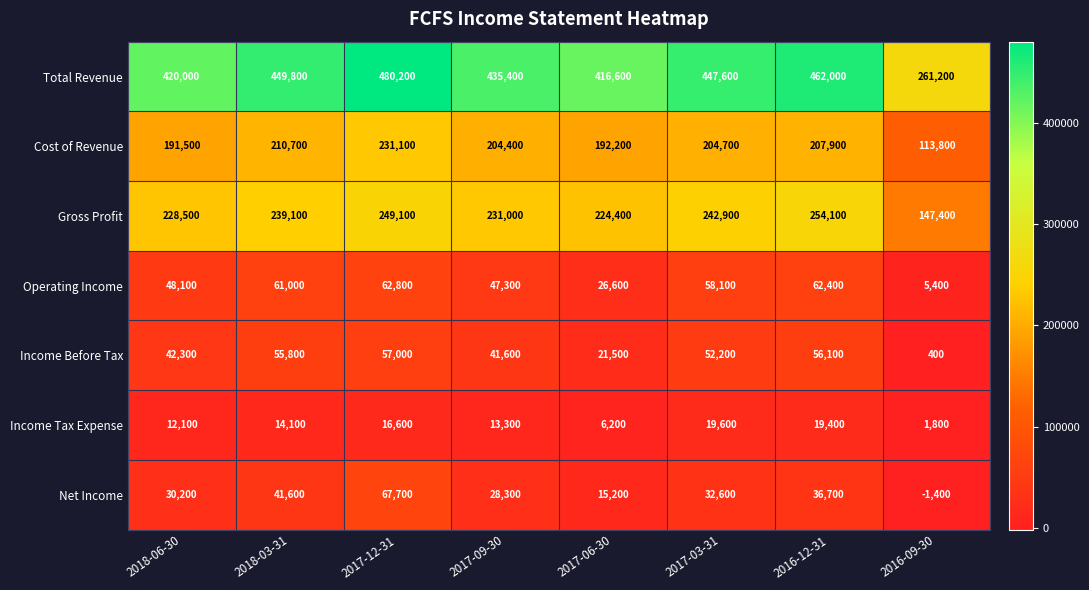

What is the difference between the highest and lowest values at 2018-06-30?

407900